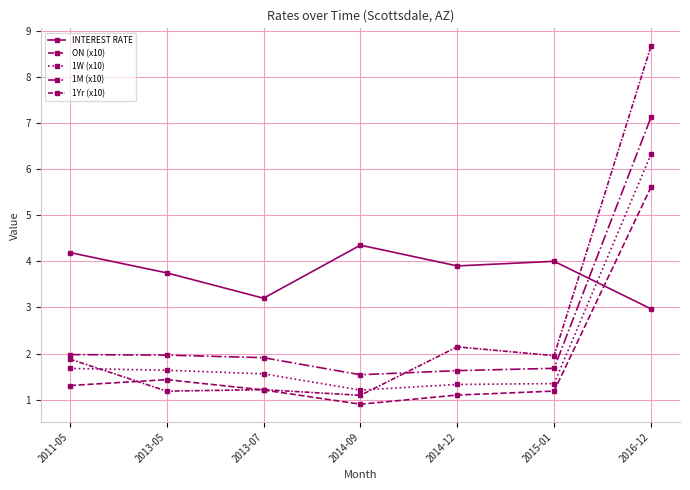

Reading left to right, extract all data points from this chart.

INTEREST RATE: 4.2	3.8	3.2	4.3	3.9	4.0	3.0
ON (x10): 1.3	1.4	1.2	0.9	1.1	1.2	5.6
1W (x10): 1.7	1.6	1.6	1.2	1.3	1.3	6.3
1M (x10): 2.0	2.0	1.9	1.5	1.6	1.7	7.1
1Yr (x10): 1.9	1.2	1.2	1.1	2.1	2.0	8.7